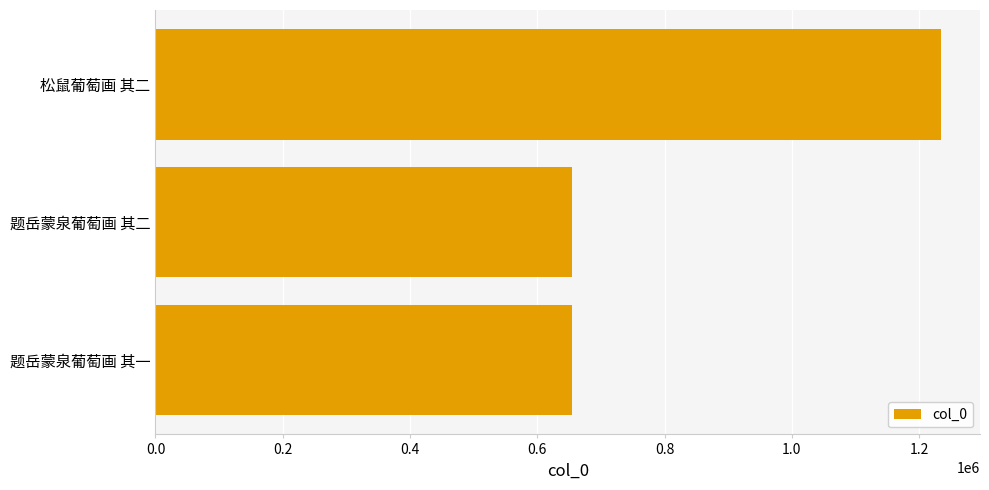

Count the number of data series in this chart.

1